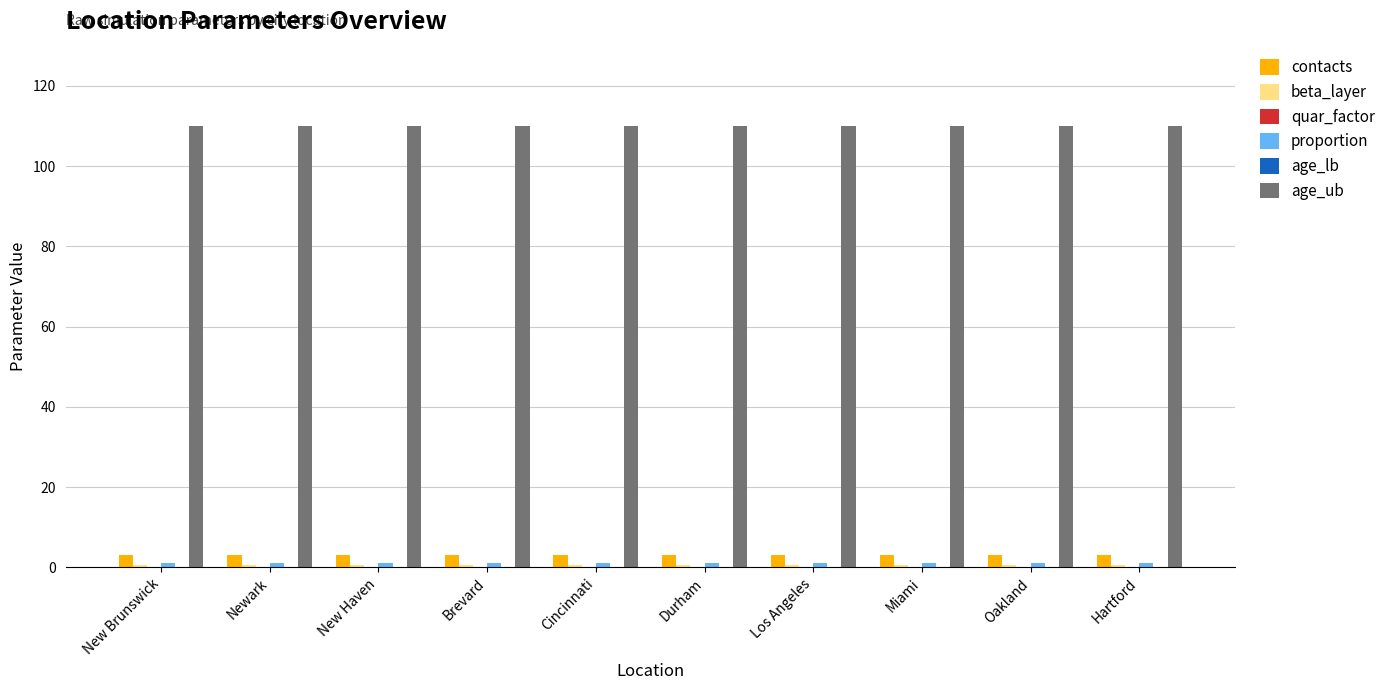

What are all the series names shown in the legend?

contacts, beta_layer, quar_factor, proportion, age_lb, age_ub